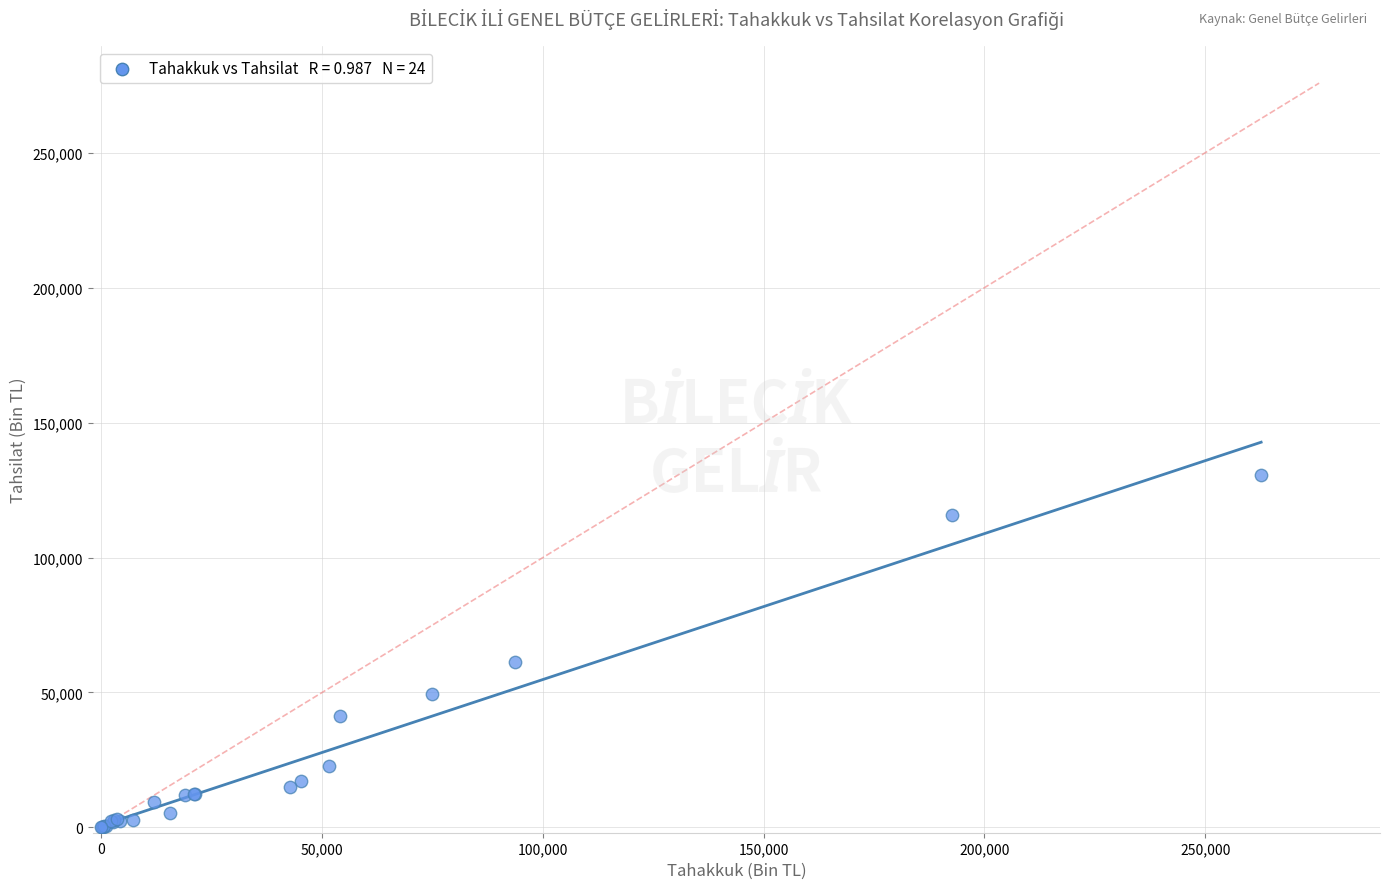

What Y value in the scatter plot is closest to 65367?

61204